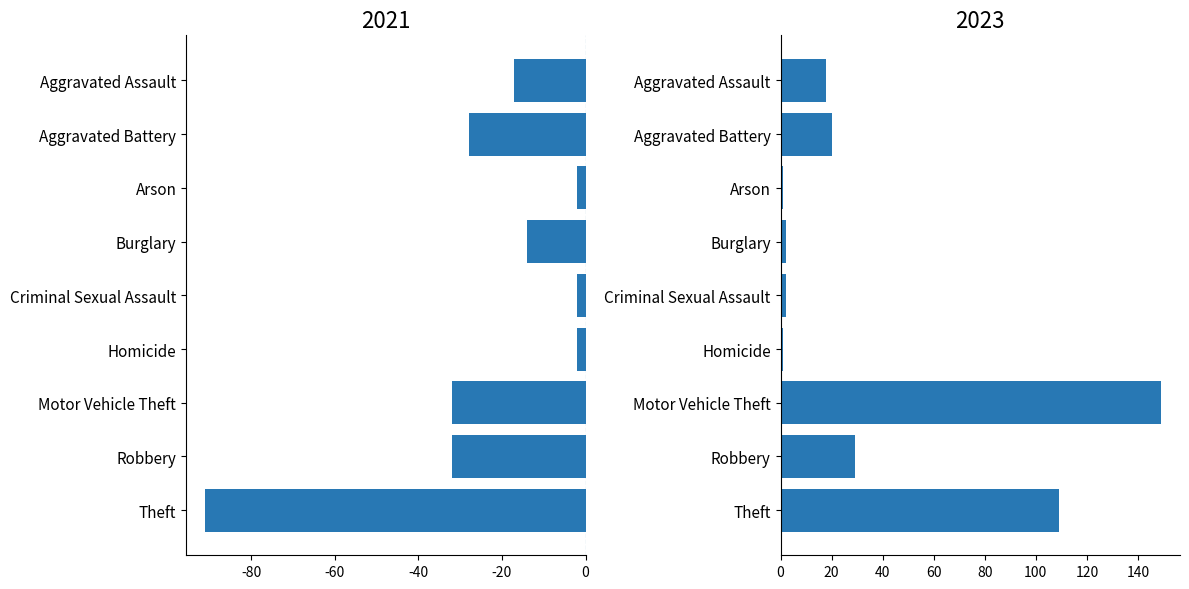

The value of 2023 at Criminal Sexual Assault is 1. True or false?

False